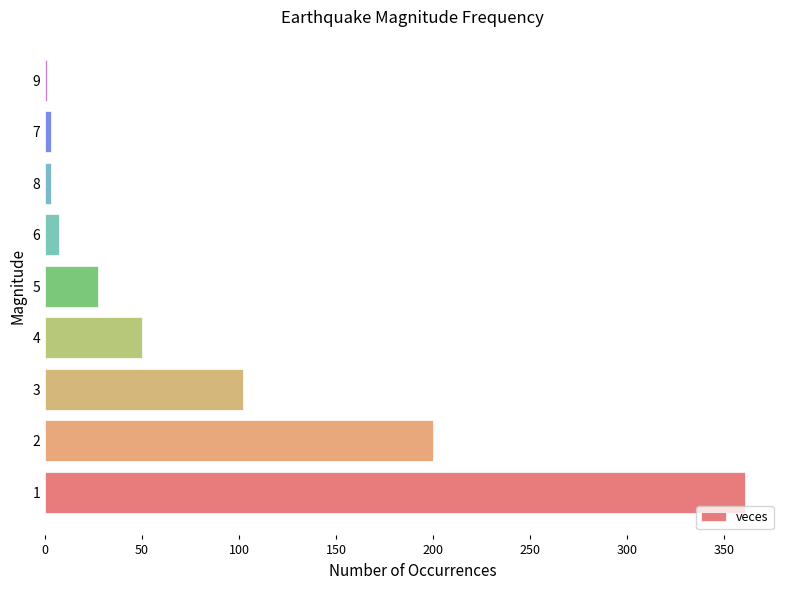

Are the bars horizontal?

Yes